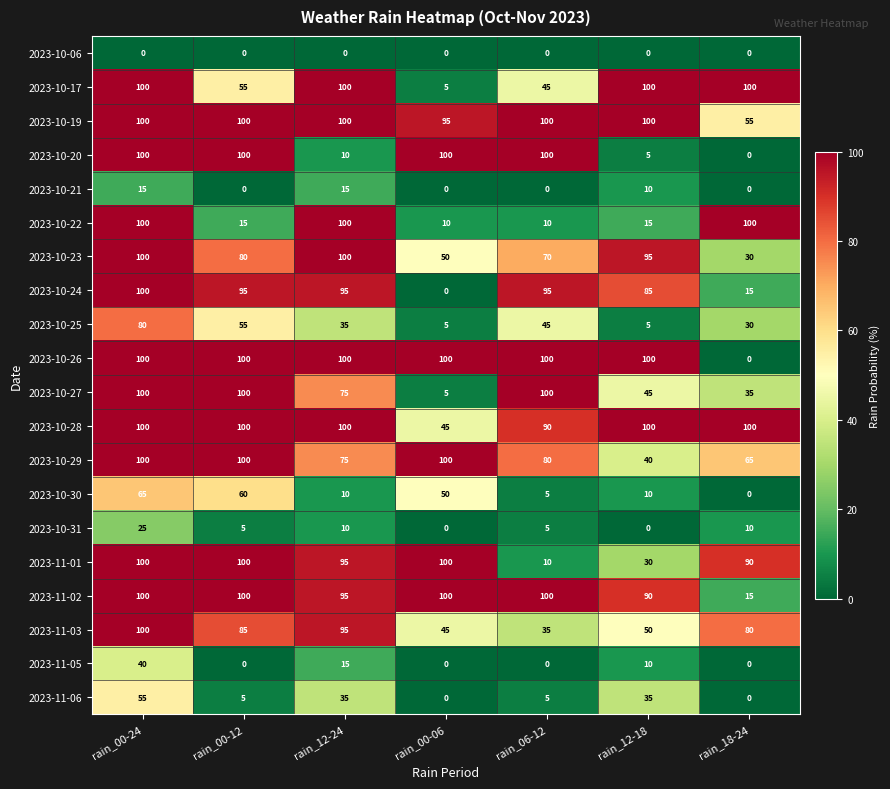

Is it true that 2023-10-30 equals 4 at rain_12-18?

False